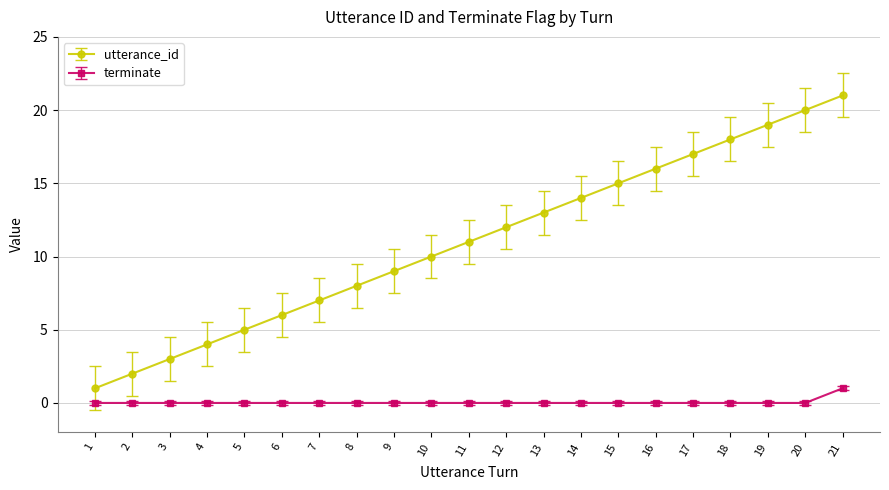

How many data points in utterance_id are less than 11?

10